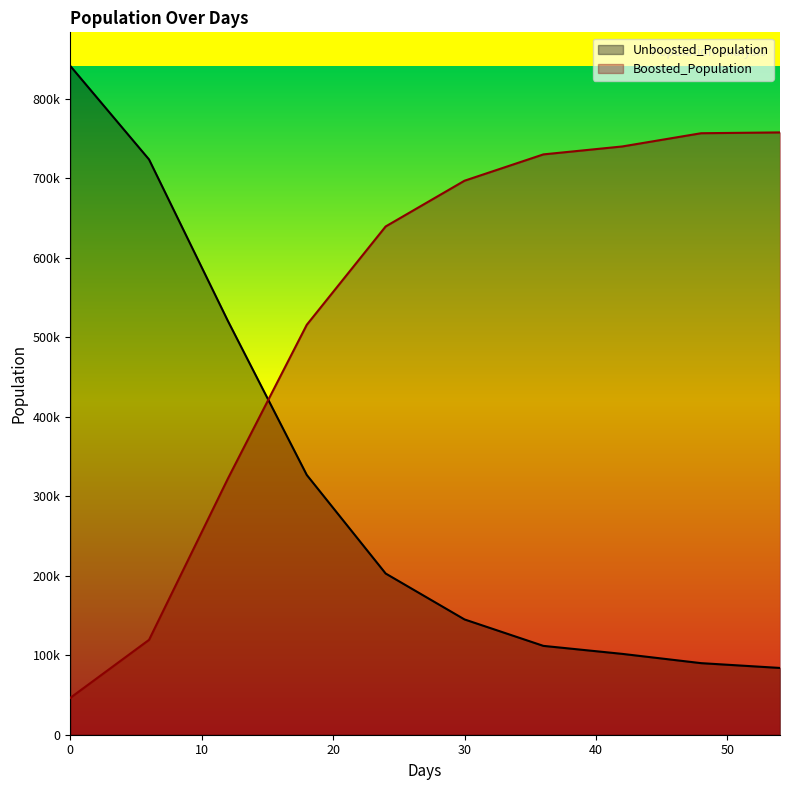

Reading right to left, extract all data points from this chart.

Unboosted_Population: 54=83989	48=90036	42=101695	36=111761	30=145021	24=202797	18=326741	12=520459	6=723609	0=841428
Boosted_Population: 54=757614	48=756591	42=739945	36=729971	30=696859	24=639315	18=515639	12=322203	6=119332	0=46259